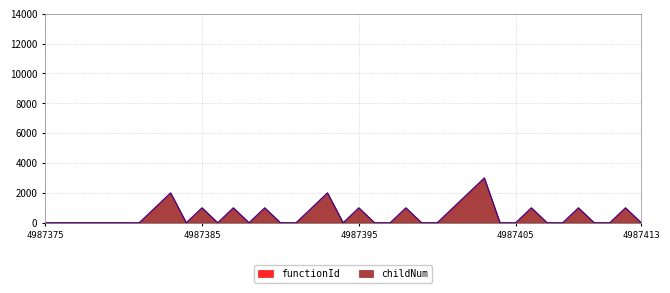

Reading left to right, what are all the values shown in this chart?

4987375=0	4987376=0	4987377=0	4987378=0	4987379=0	4987380=0	4987381=0	4987382=1000	4987383=2000	4987384=0	4987385=1000	4987386=0	4987387=1000	4987388=0	4987389=1000	4987390=0	4987391=0	4987392=1000	4987393=2000	4987394=0	4987395=1000	4987396=0	4987397=0	4987398=1000	4987399=0	4987400=0	4987401=1000	4987402=2000	4987403=3000	4987404=0	4987405=0	4987406=1000	4987407=0	4987408=0	4987409=1000	4987410=0	4987411=0	4987412=1000	4987413=0